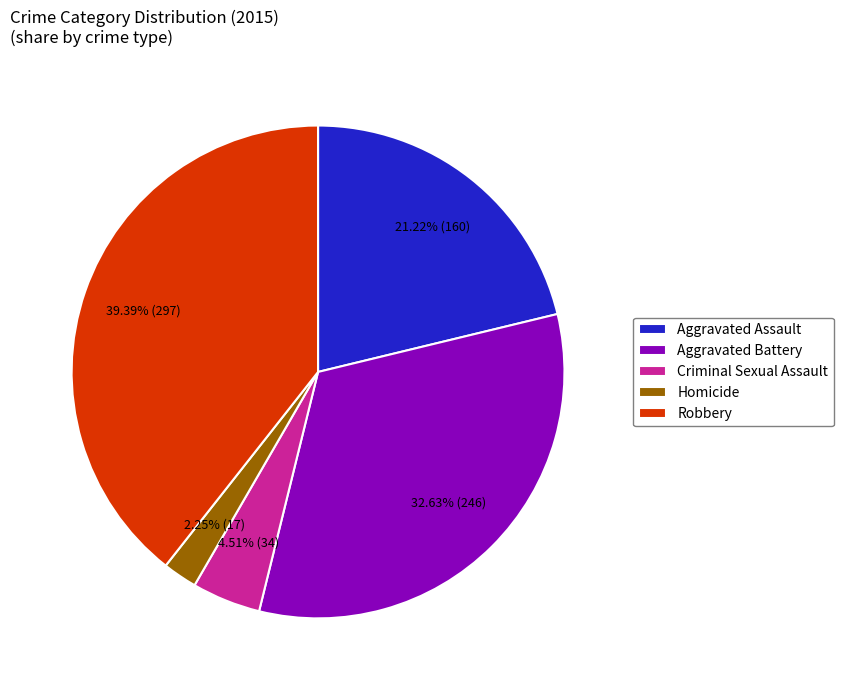

To the nearest percent, what percentage of the pie is Criminal Sexual Assault?

5%